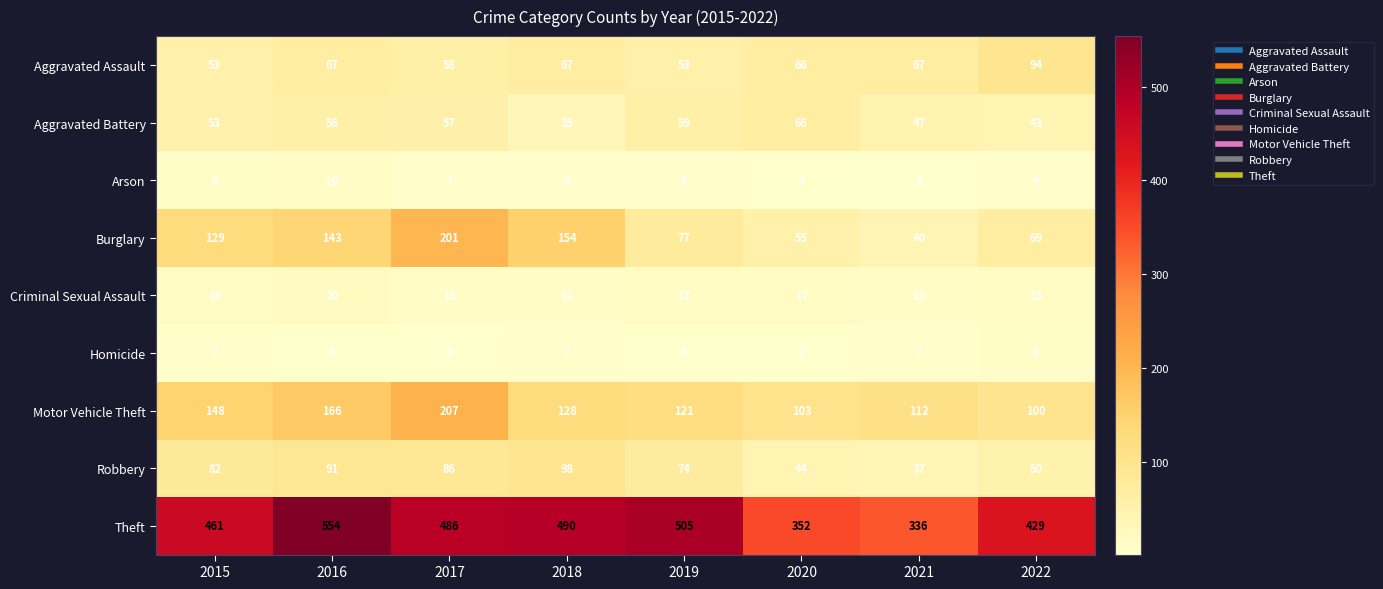

Is it true that Arson equals 2 at 2017?

False